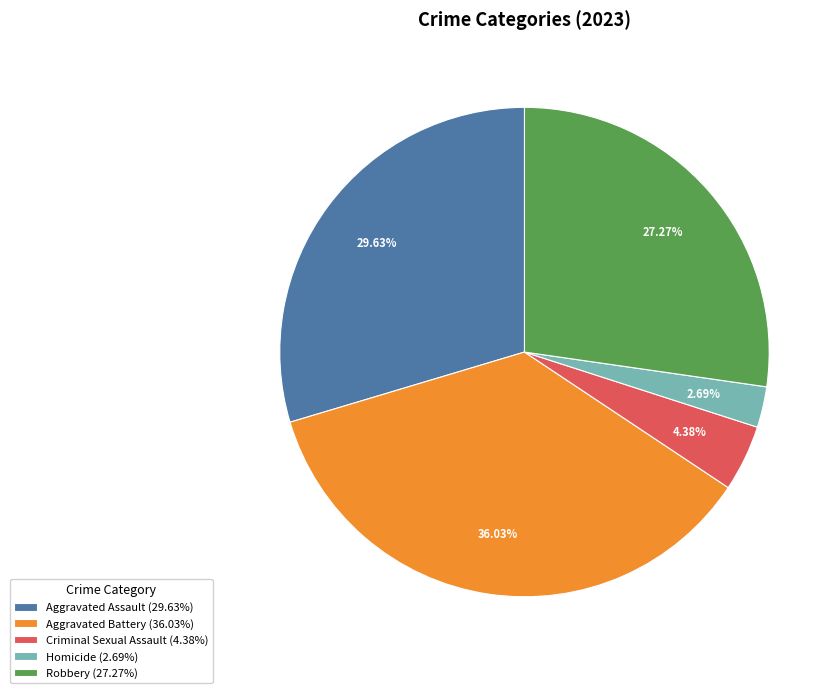

Which category has the smallest portion of the pie?

Homicide